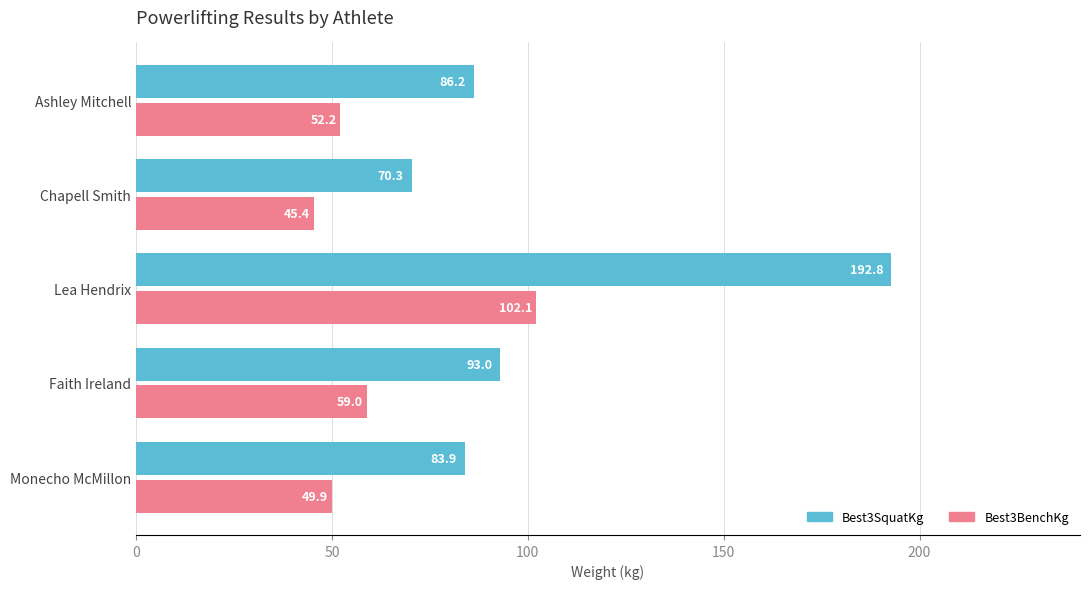

Which series has the widest spread of values?

Best3SquatKg